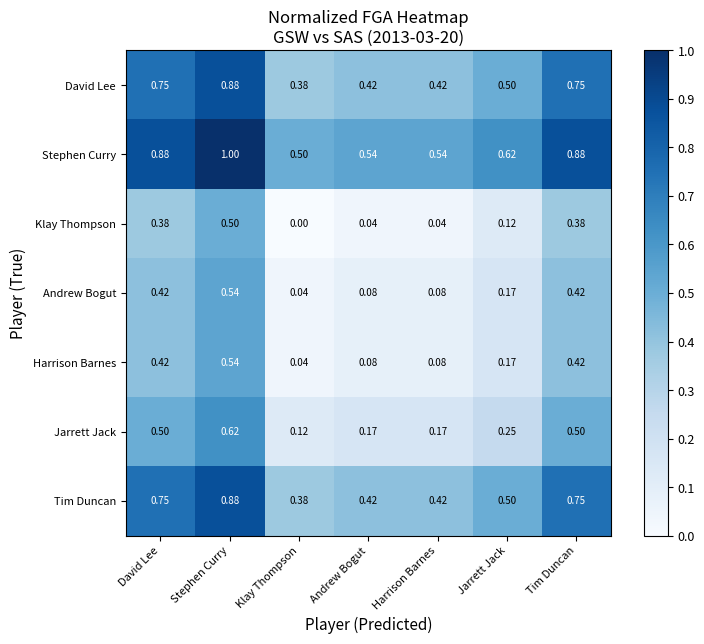

How many distinct data groups are displayed?

7